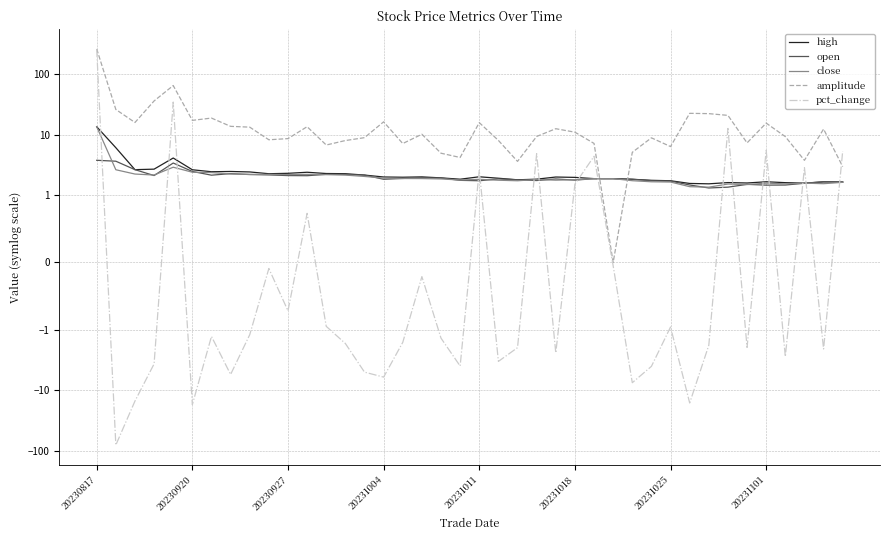

What is the sum of all pct_change values?

141.6